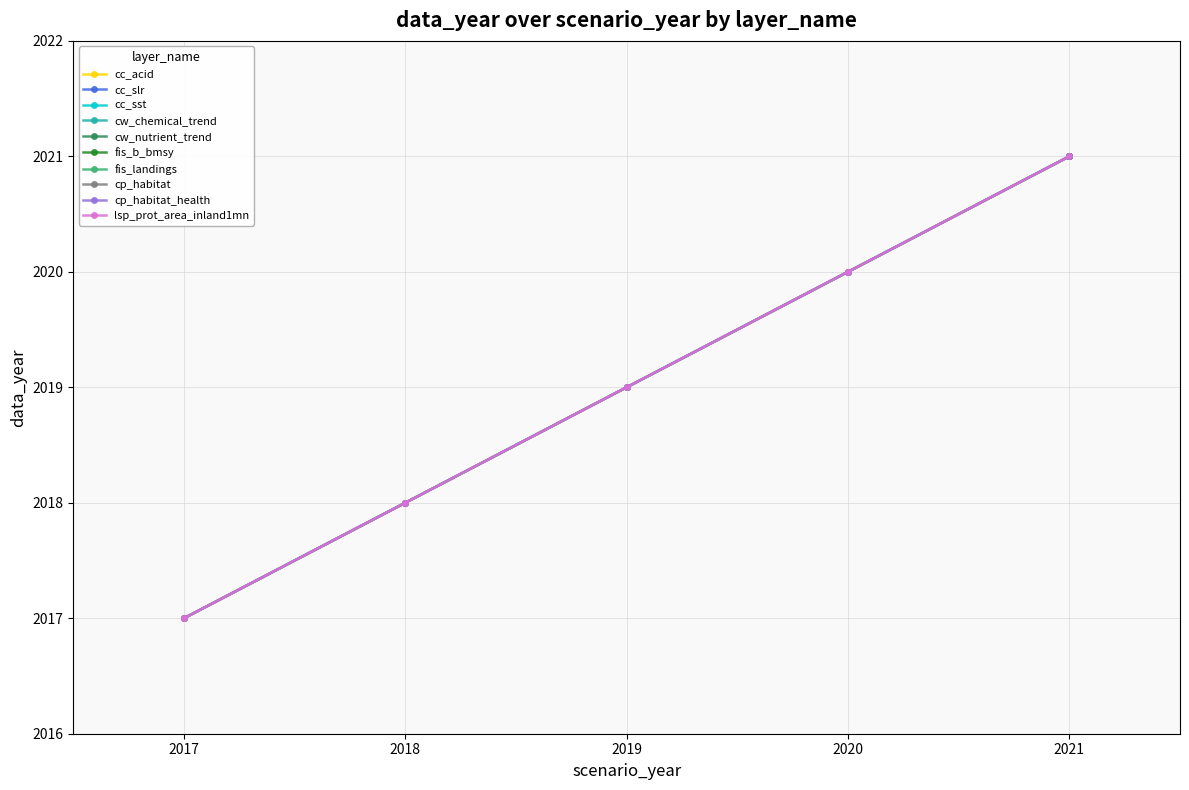

Which series has the widest spread of values?

fis_b_bmsy